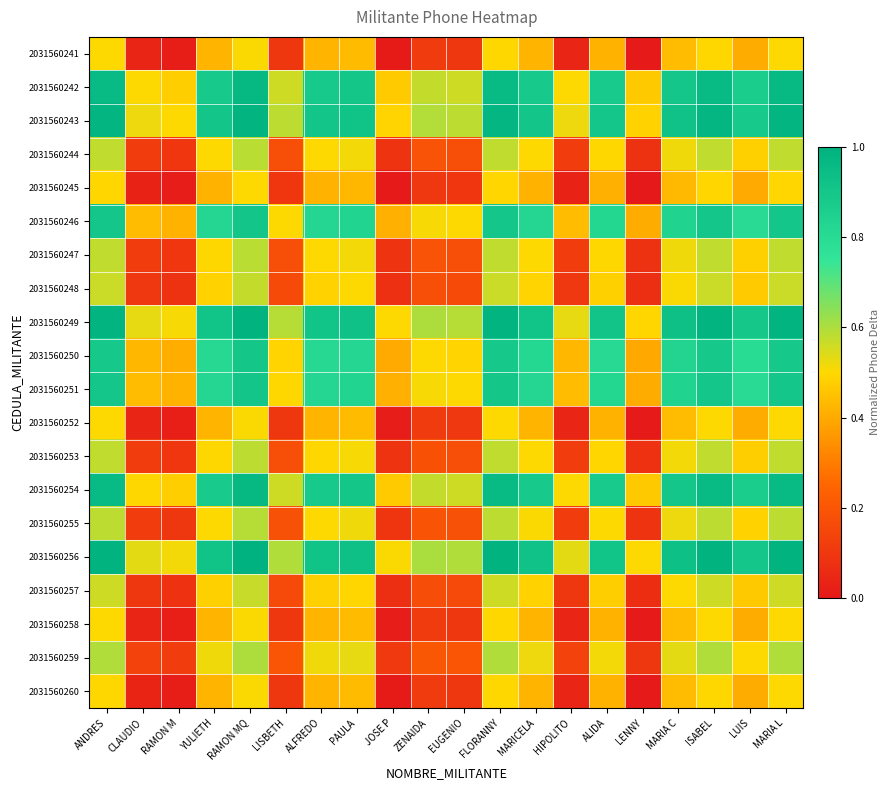

Which category has the lowest value across all series?

LENNY